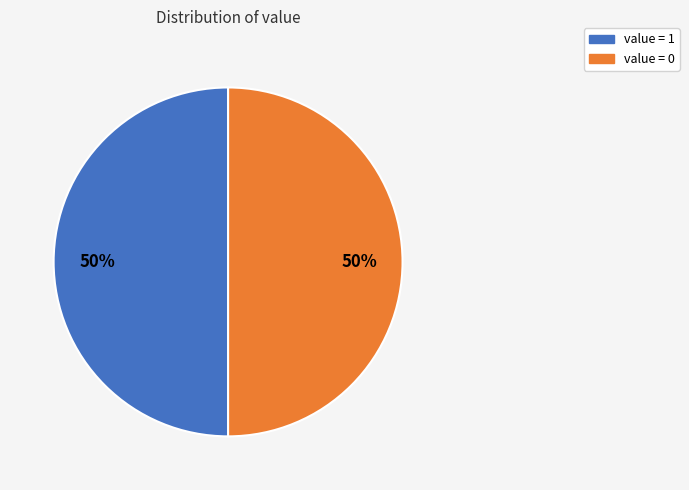

To the nearest percent, what is the average slice percentage?

50%